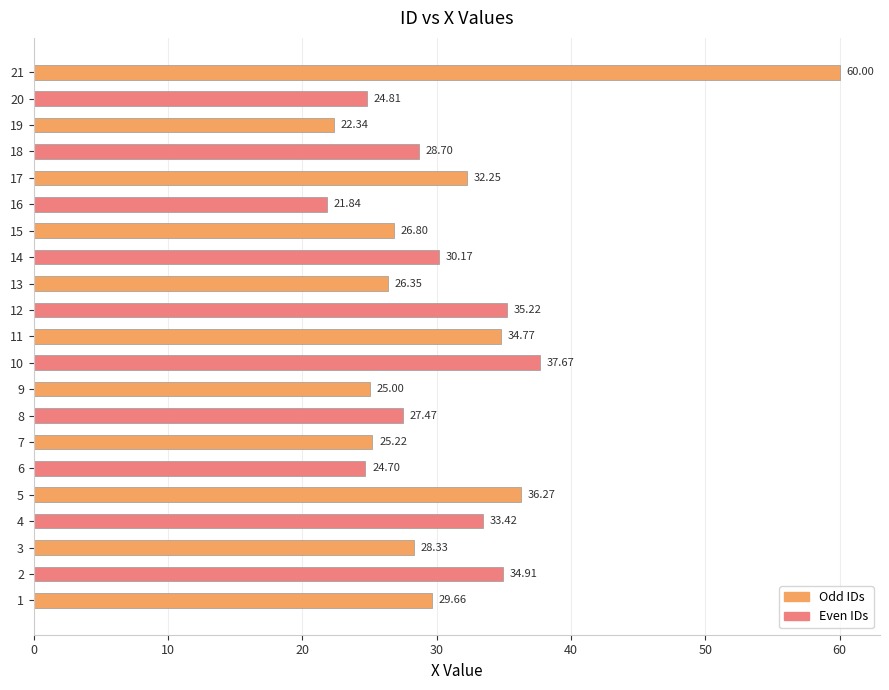

What is the sum of all values?

645.9